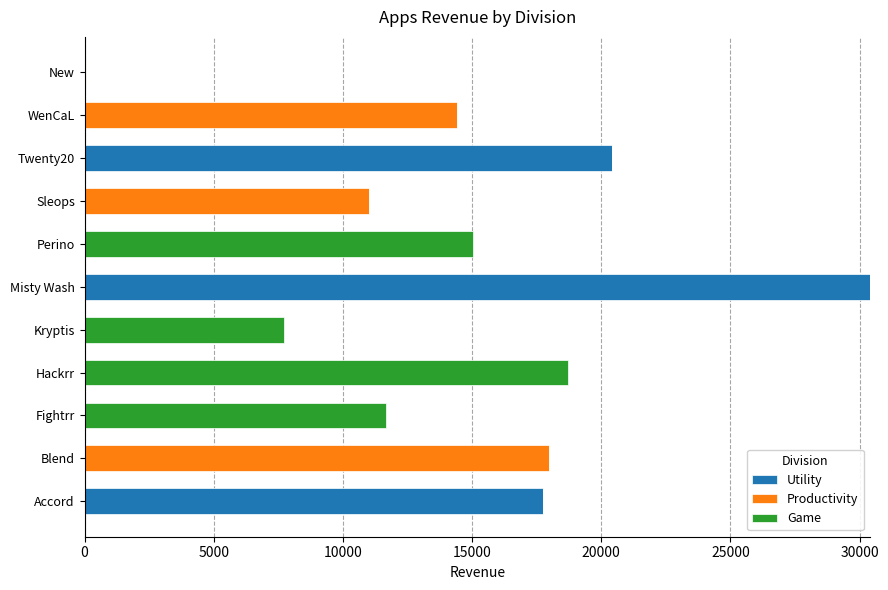

What is the maximum value for Utility?

30399.6